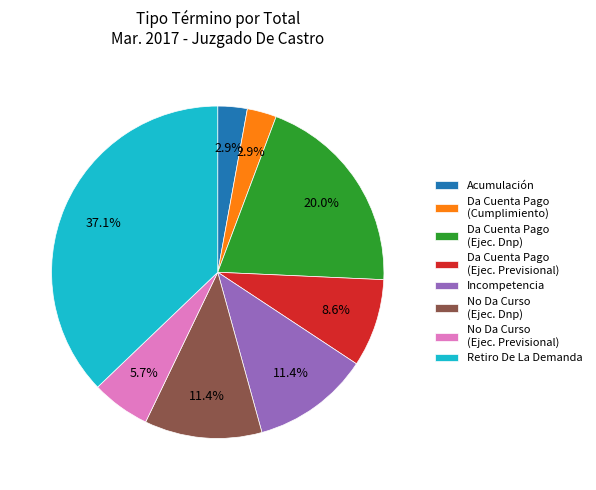

Is Da Cuenta Pago (Cumplimiento) the majority of the pie?

No